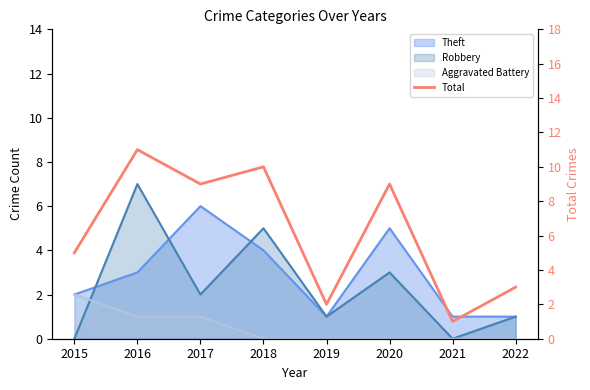

List the labels in order of value, smallest first.

2021, 2019, 2022, 2015, 2017, 2020, 2018, 2016